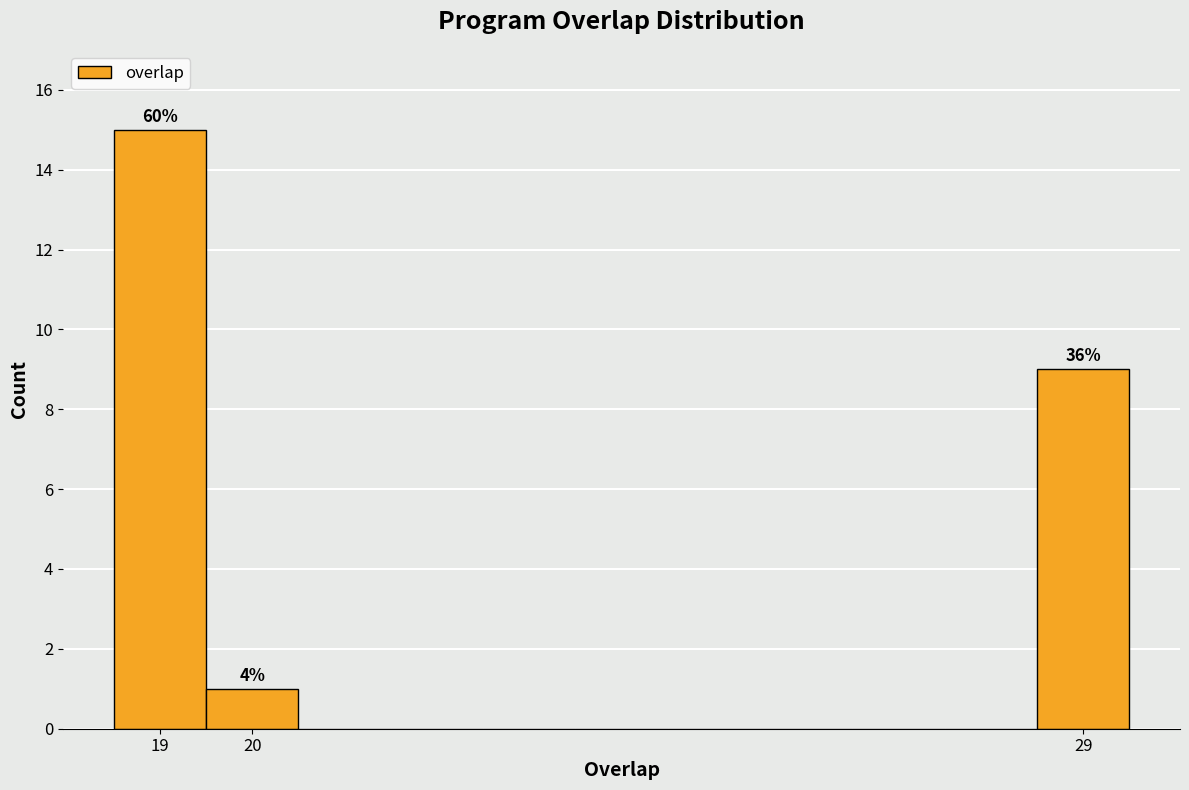

Over which range of the x-axis is the bar tallest?

18.5 to 19.5